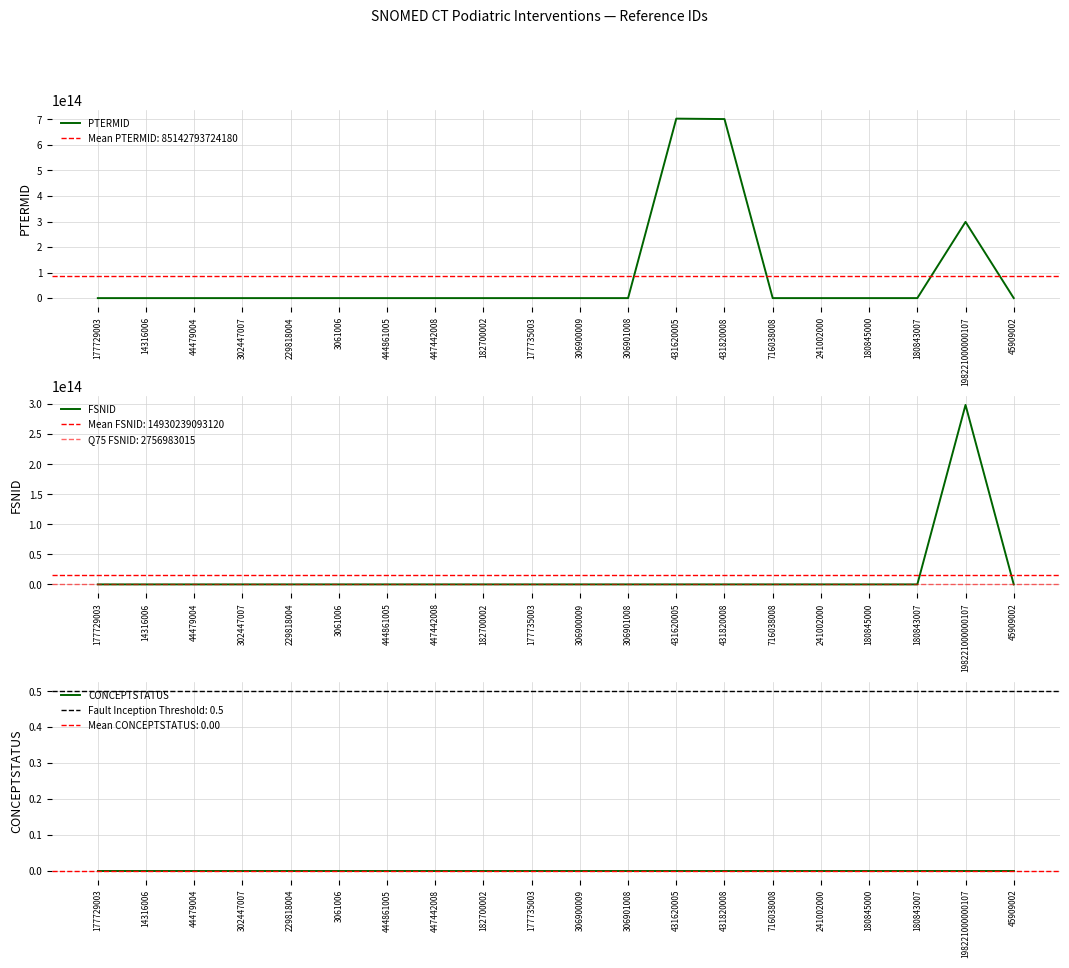

True or false: CONCEPTSTATUS has more than 1 points higher than both neighbors.

False